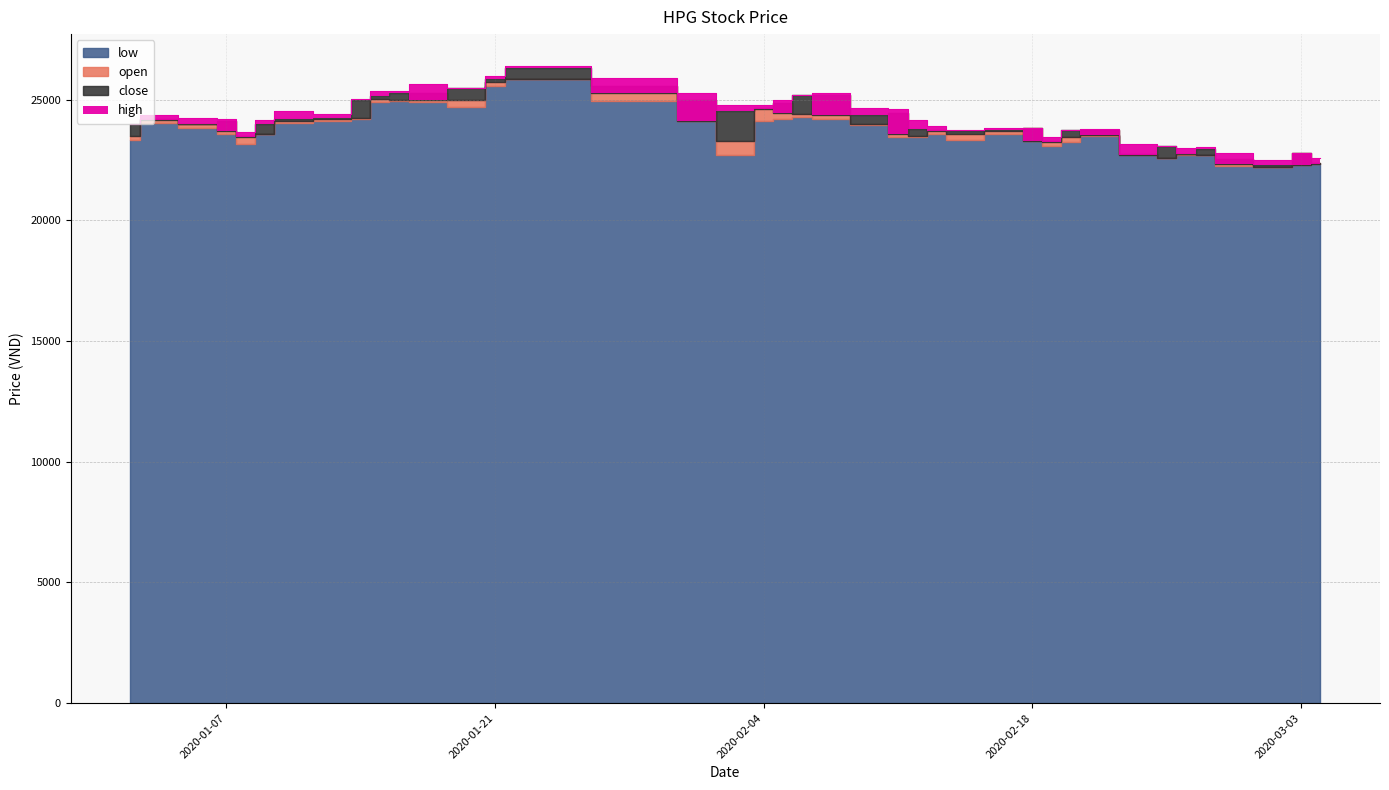

True or false: low and high intersect in this chart.

False